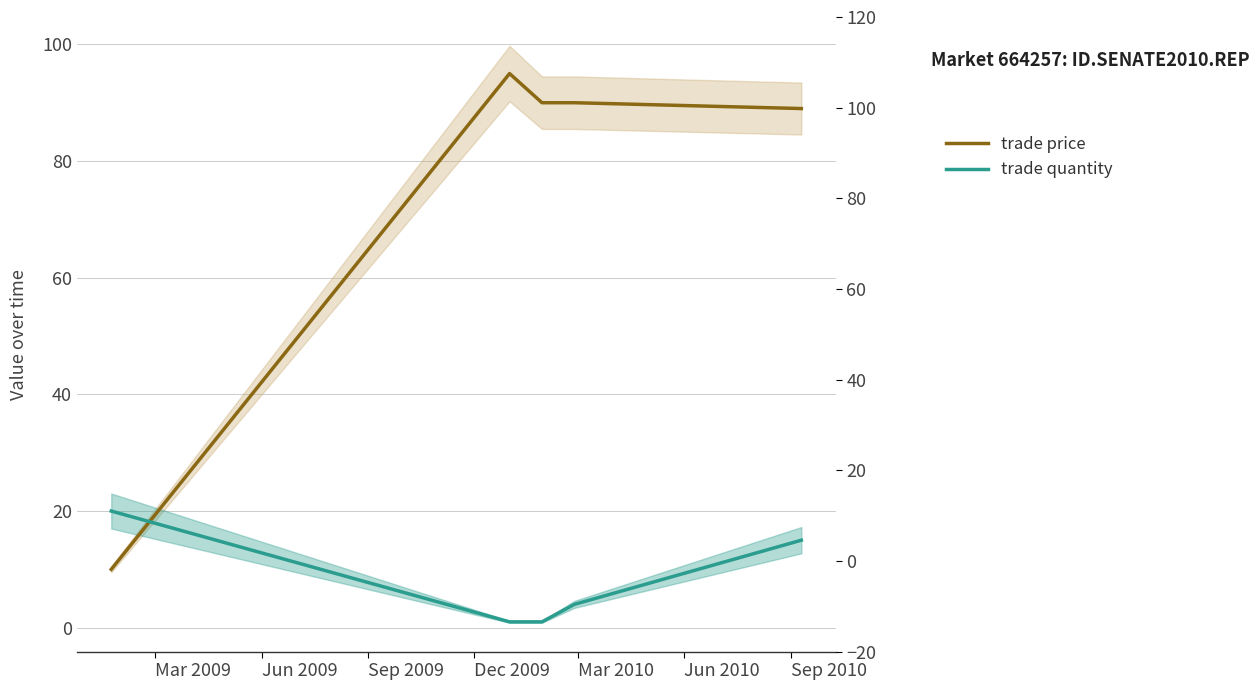

True or false: trade quantity has more than 0 interior local peaks.

False